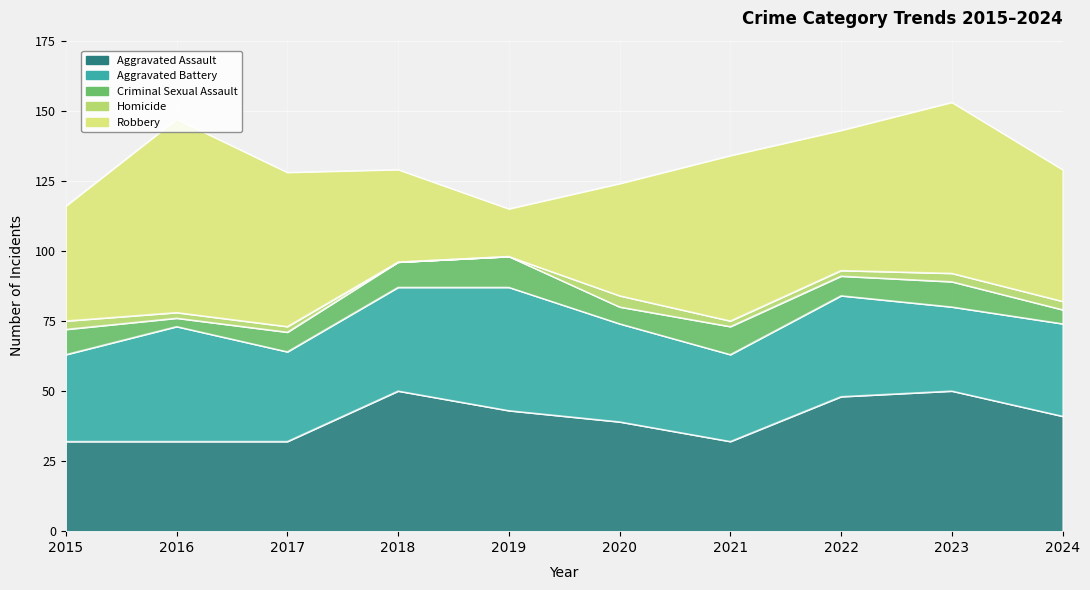

Where is the first local minimum for Aggravated Assault?

2021